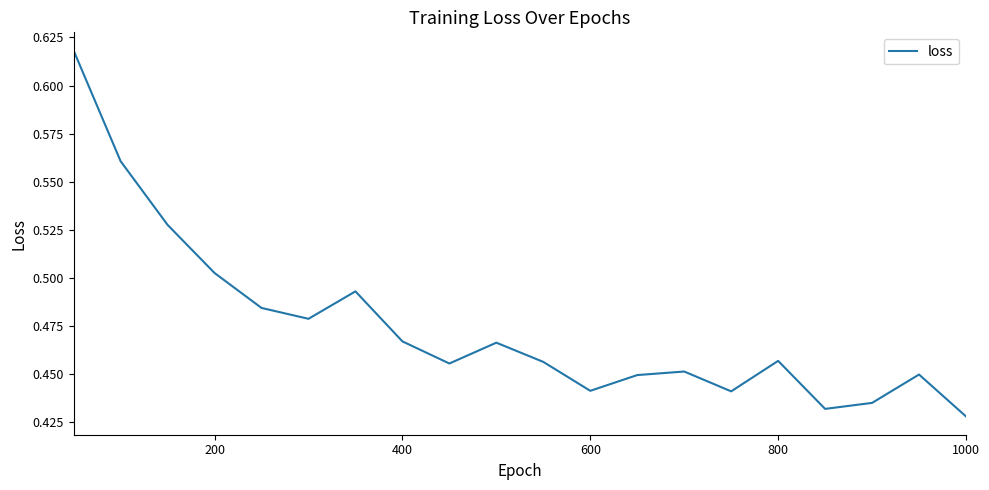

How many points are higher than both their immediate neighbors (excluding endpoints)?

5